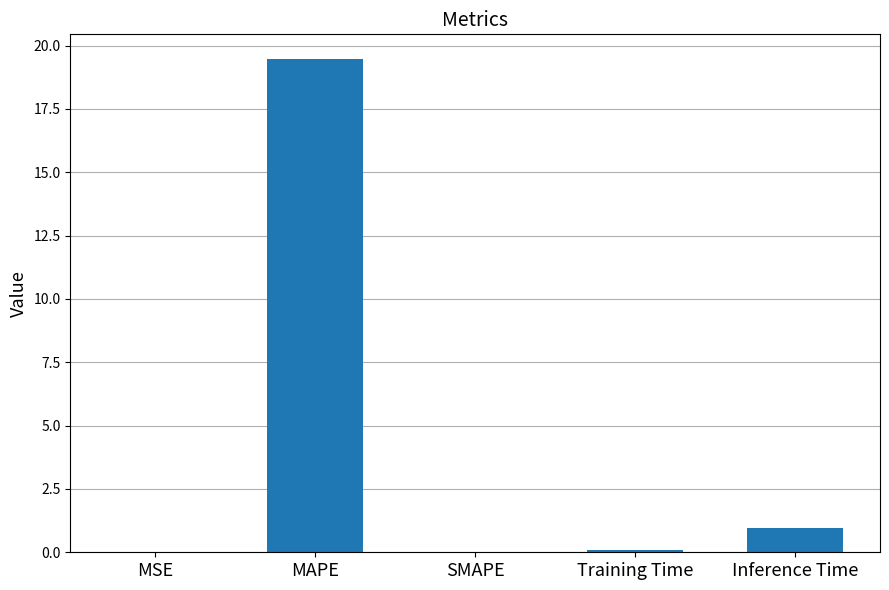

What is the sum of all values?

20.5